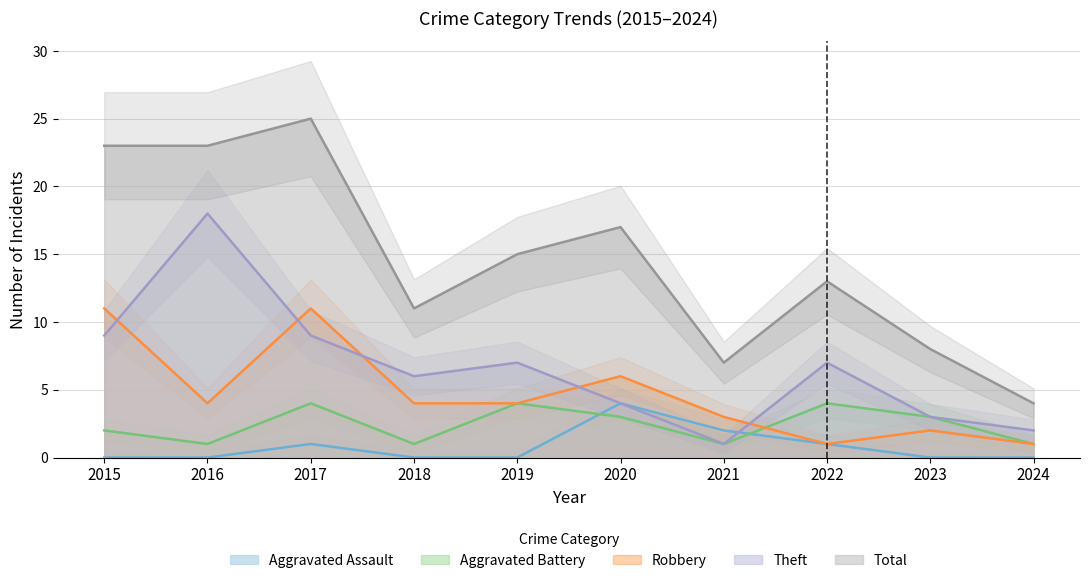

Count the Robbery values in the range 2 to 6.

6